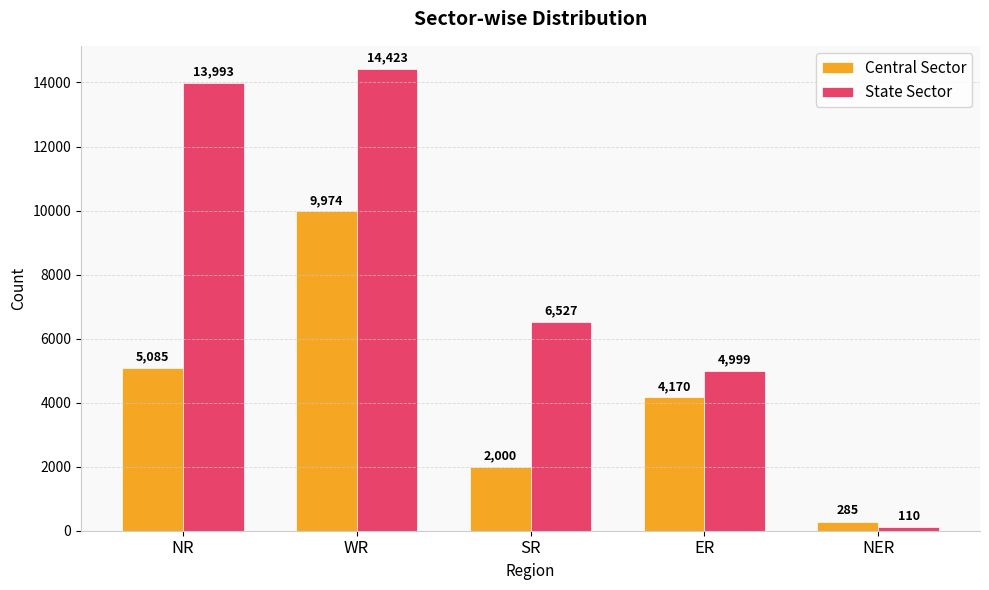

Reading left to right, transcribe all the data shown in this chart.

Central Sector: NR=5085	WR=9974	SR=2000	ER=4170	NER=285
State Sector: NR=13993	WR=14423	SR=6527	ER=4999	NER=110